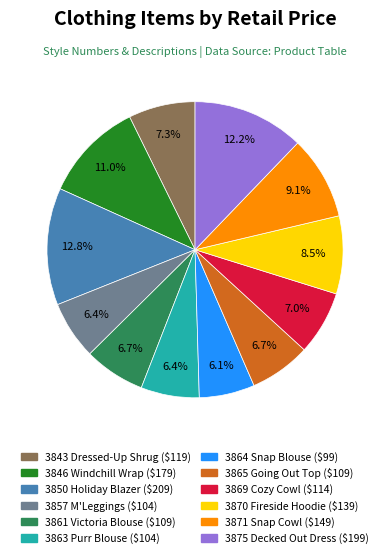

How much of the chart is everything except 3861 Victoria Blouse?

93.3%